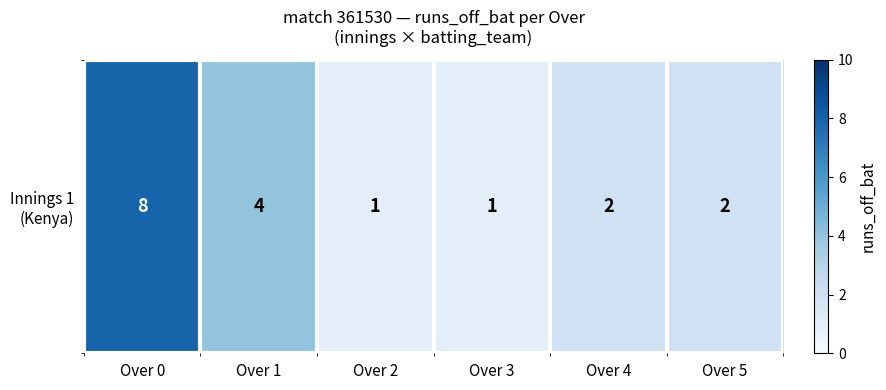

Is it true that the value at Over 5 is 3?

False